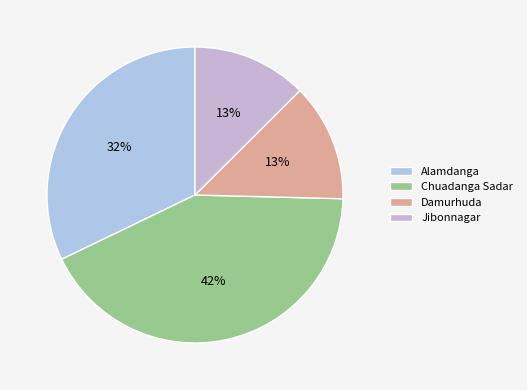

Is there any slice that represents more than half of the pie?

No